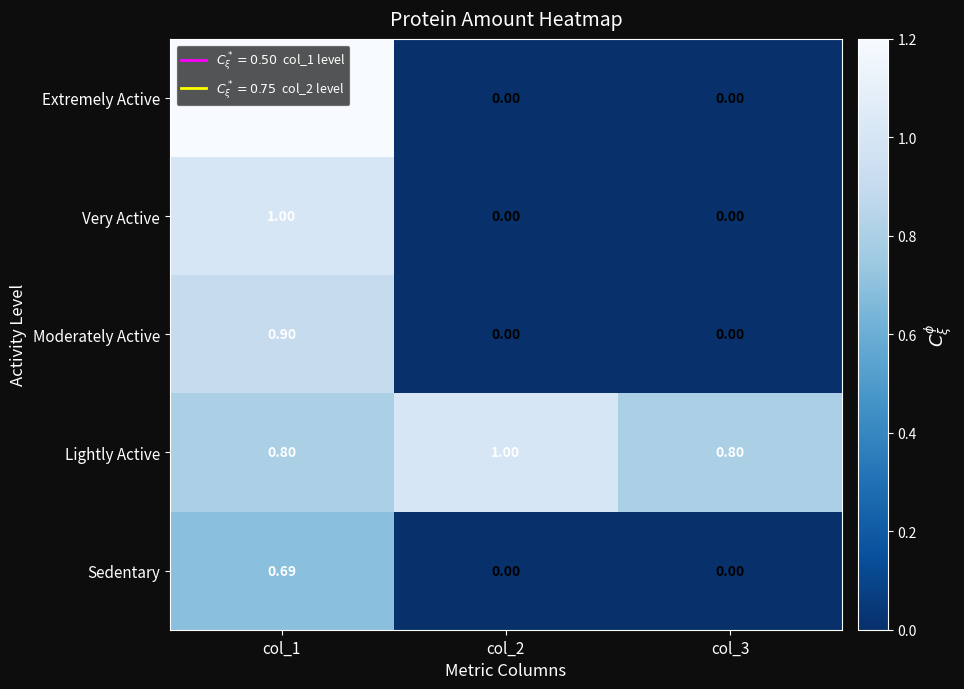

Which series has the widest spread of values?

Extremely Active